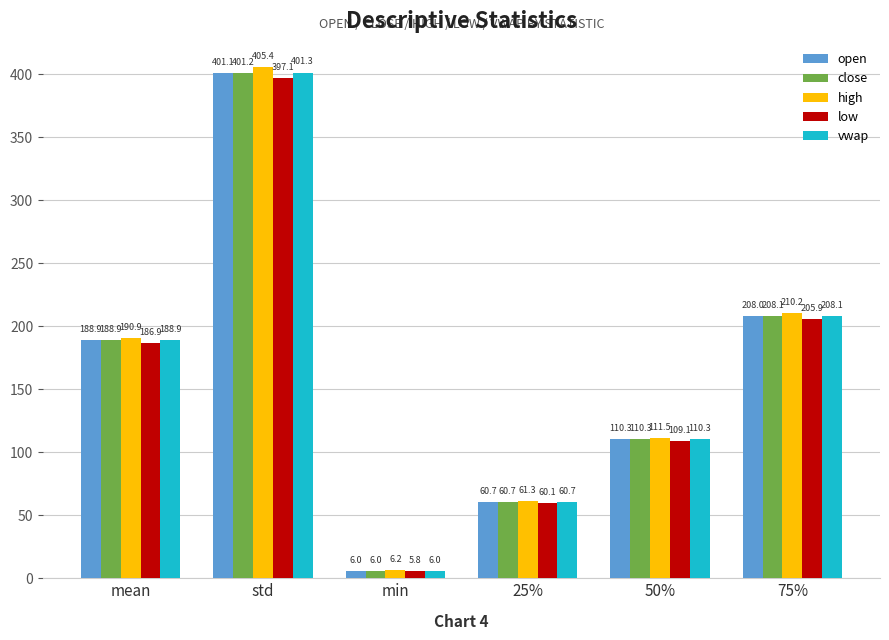

What is the value of the close bar at the 2nd from the left?

401.2